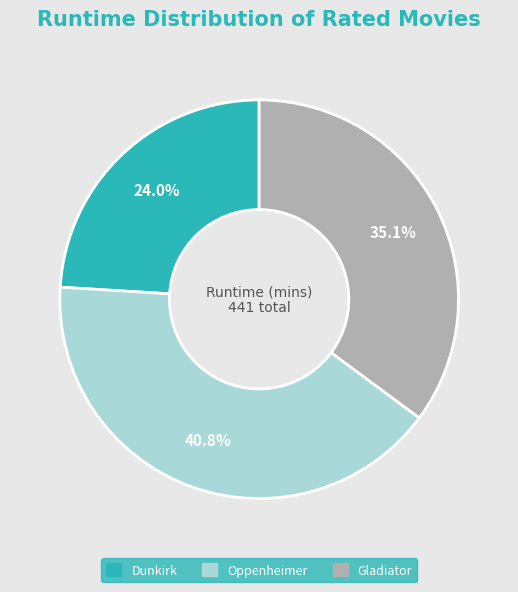

Does Gladiator represent more than half of the total?

No